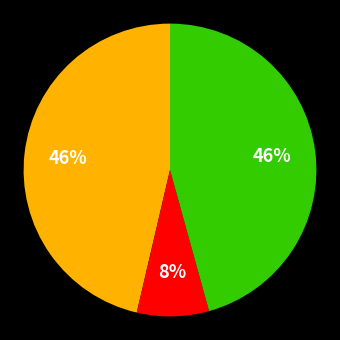

Is there any slice that represents more than half of the pie?

No